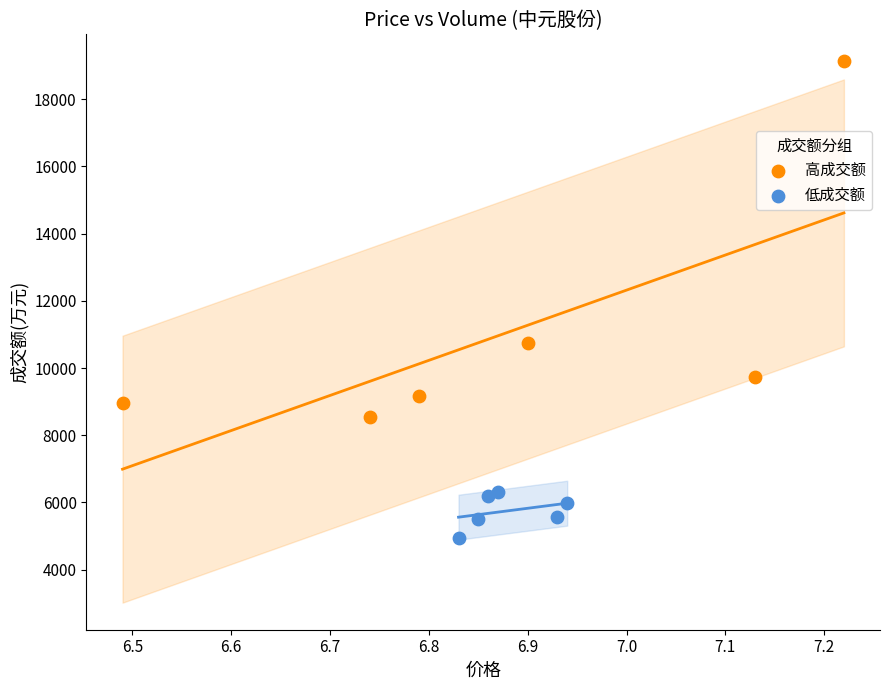

Which series contains the highest Y value?

高成交额